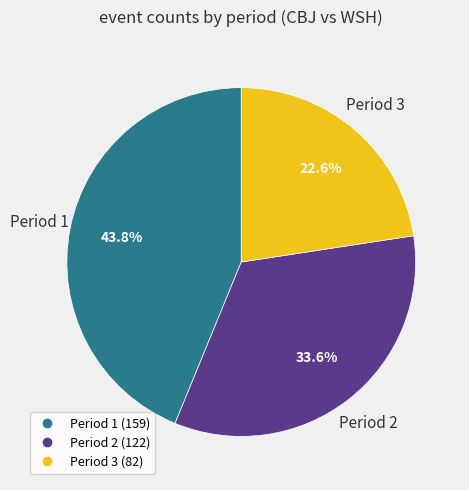

Is there a majority slice in this chart?

No